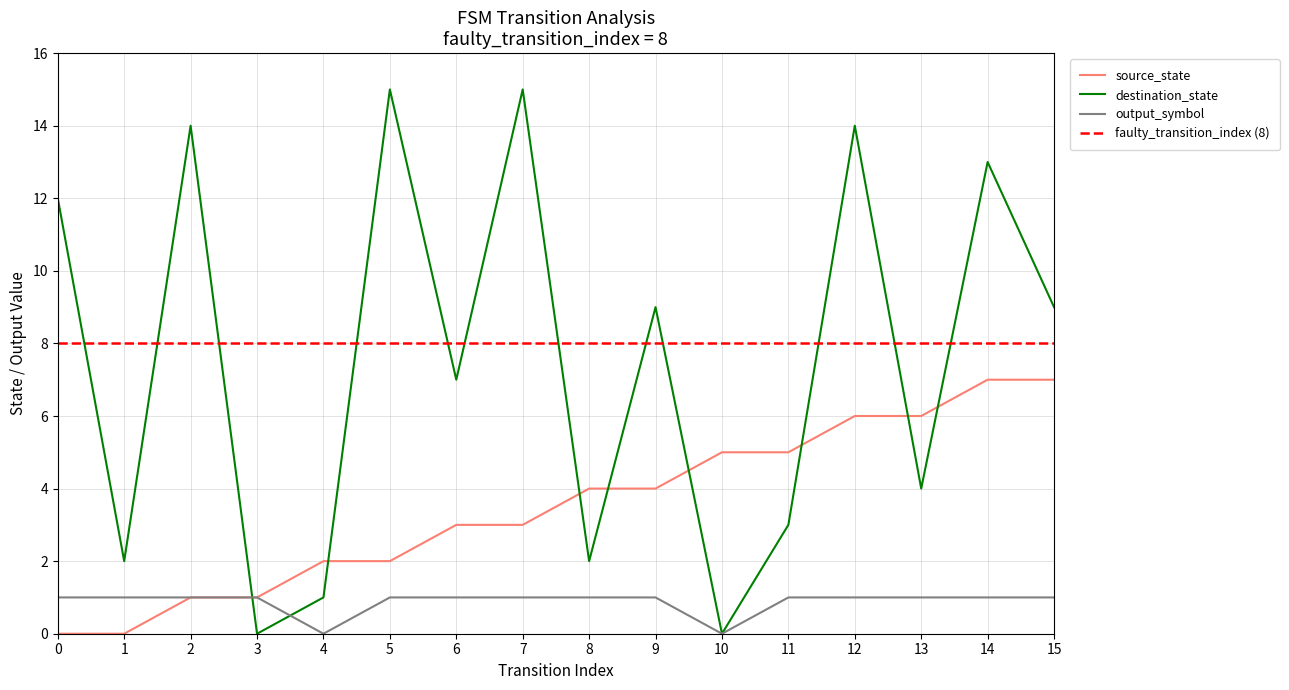

List the labels in order of source_state value, smallest first.

0, 1, 2, 3, 4, 5, 6, 7, 8, 9, 10, 11, 12, 13, 14, 15